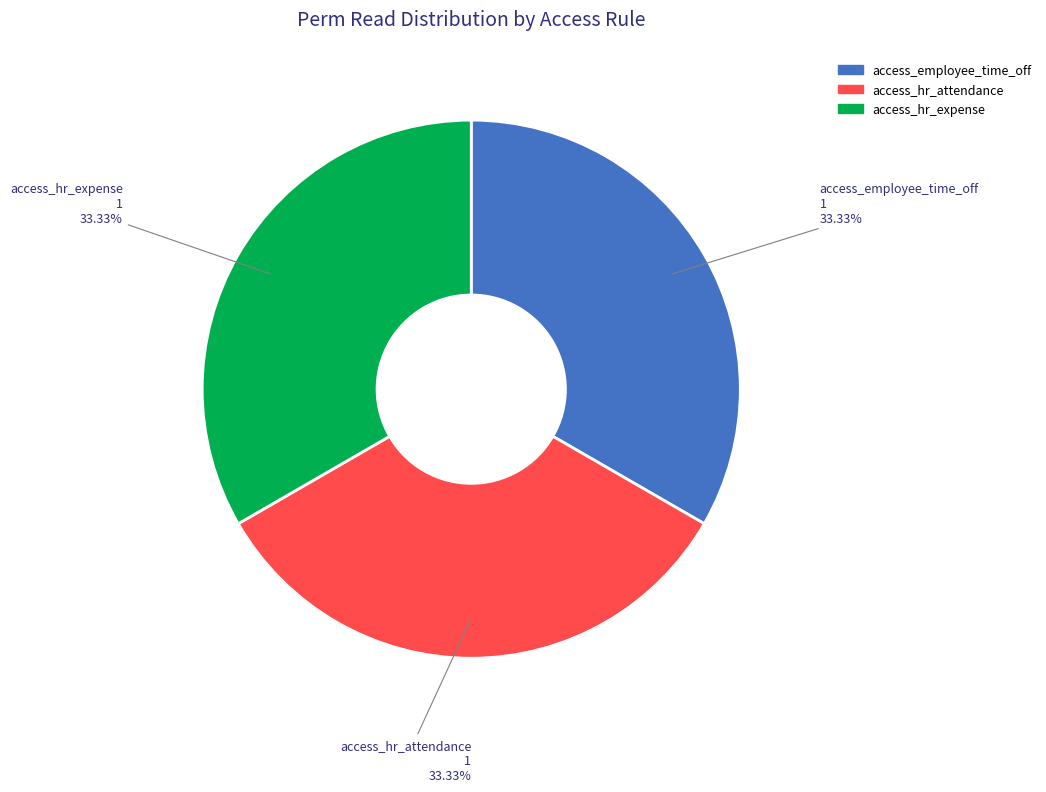

To the nearest percent, what portion does access_employee_time_off represent?

33%